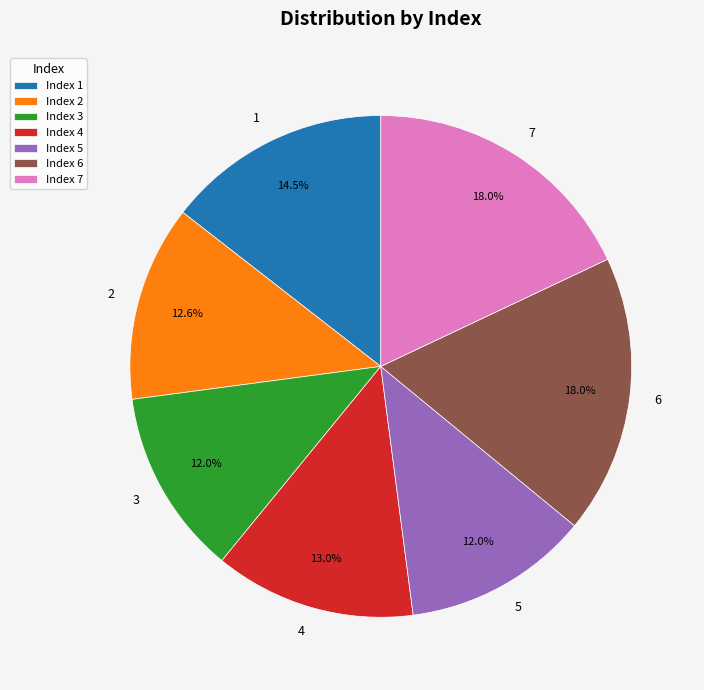

To the nearest percent, what portion does 6 represent?

18%